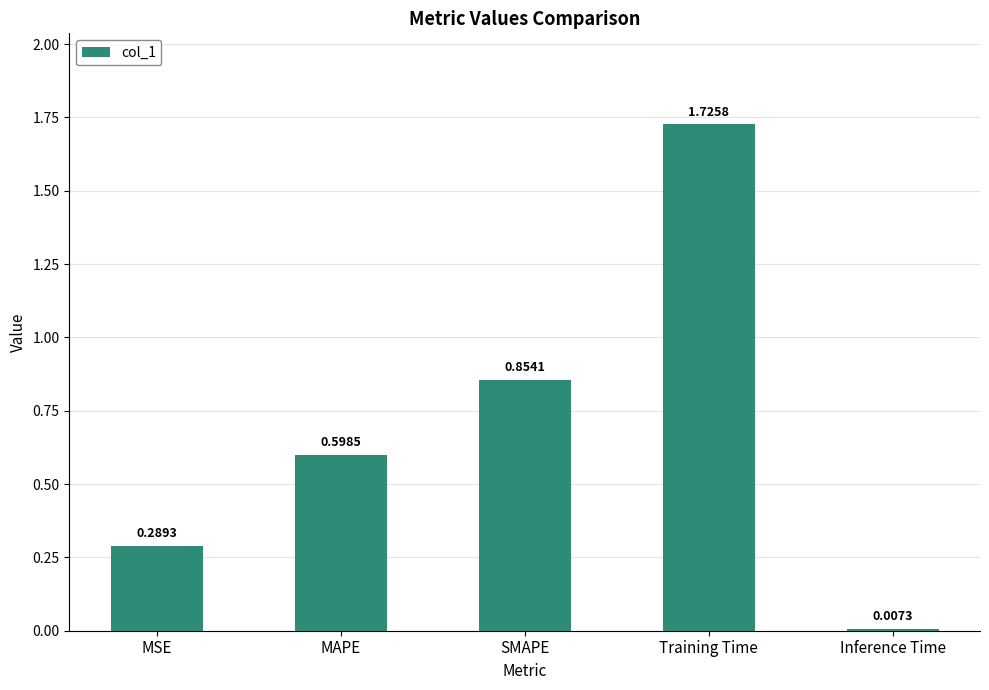

Rank the categories by value from highest to lowest.

Training Time, SMAPE, MAPE, MSE, Inference Time